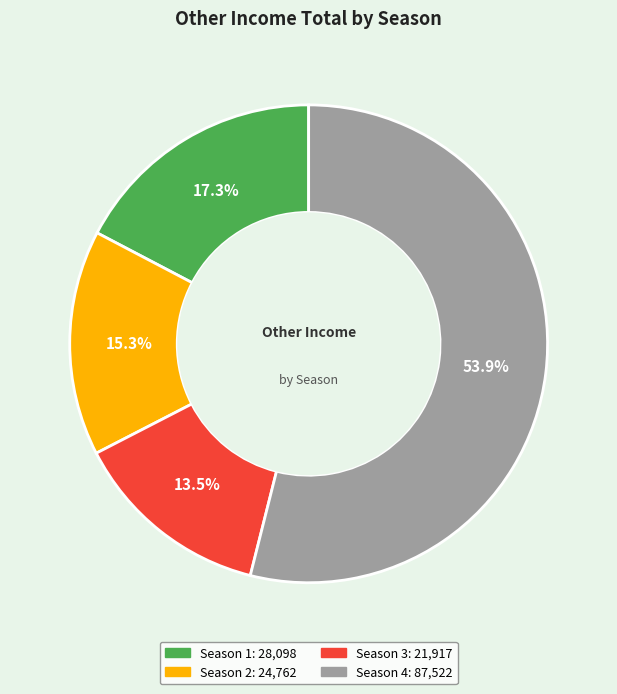

Which category has the smallest portion of the pie?

Season 3